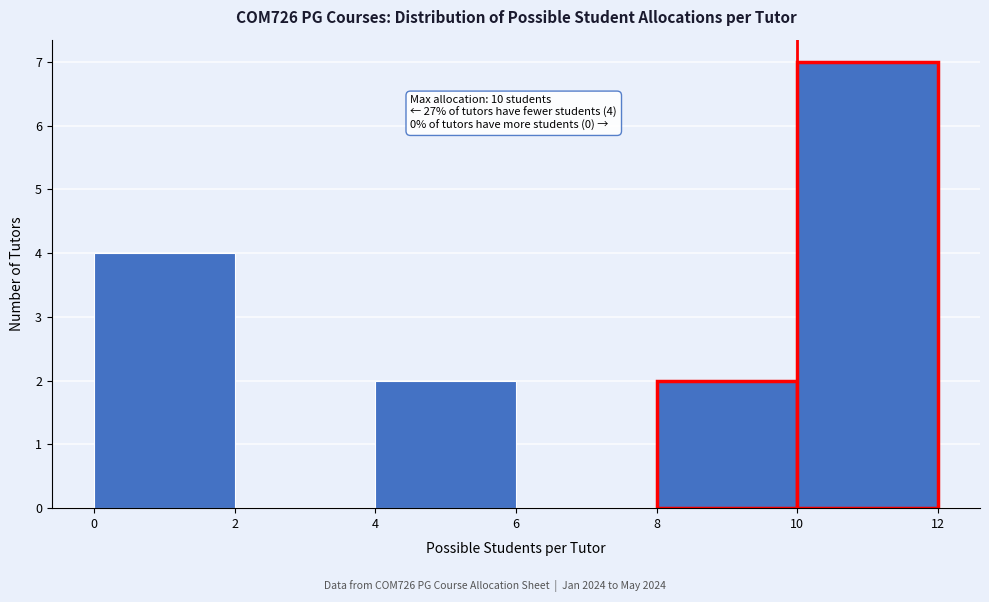

Over which range of the x-axis is the bar tallest?

10 to 12